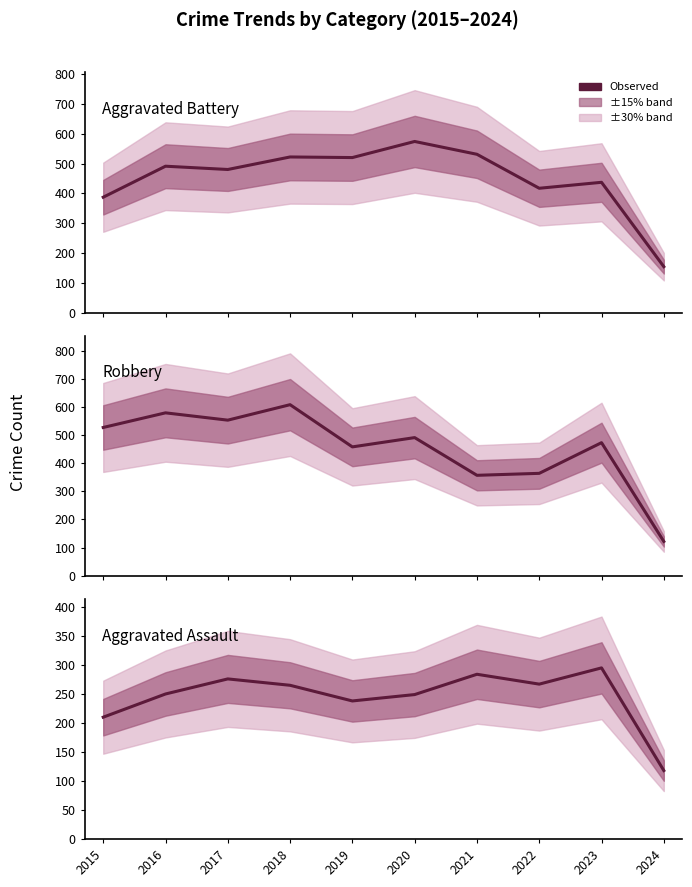

Reading left to right, transcribe all the data shown in this chart.

Aggravated Battery: 387	491	480	522	520	574	531	417	437	154
Robbery: 527	579	553	608	458	491	357	364	473	122
Aggravated Assault: 210	250	276	265	238	249	284	267	295	118